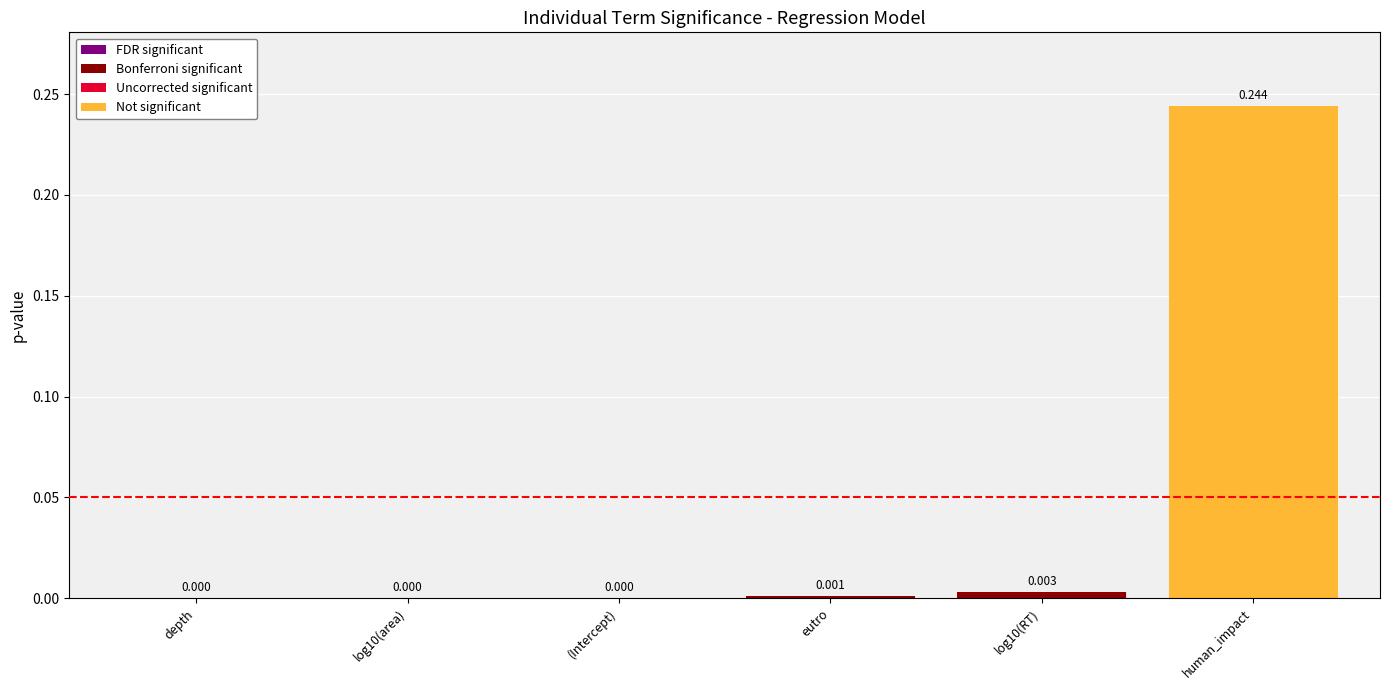

List the labels in order of value, largest first.

human_impact, log10(RT), eutro, (Intercept), log10(area), depth